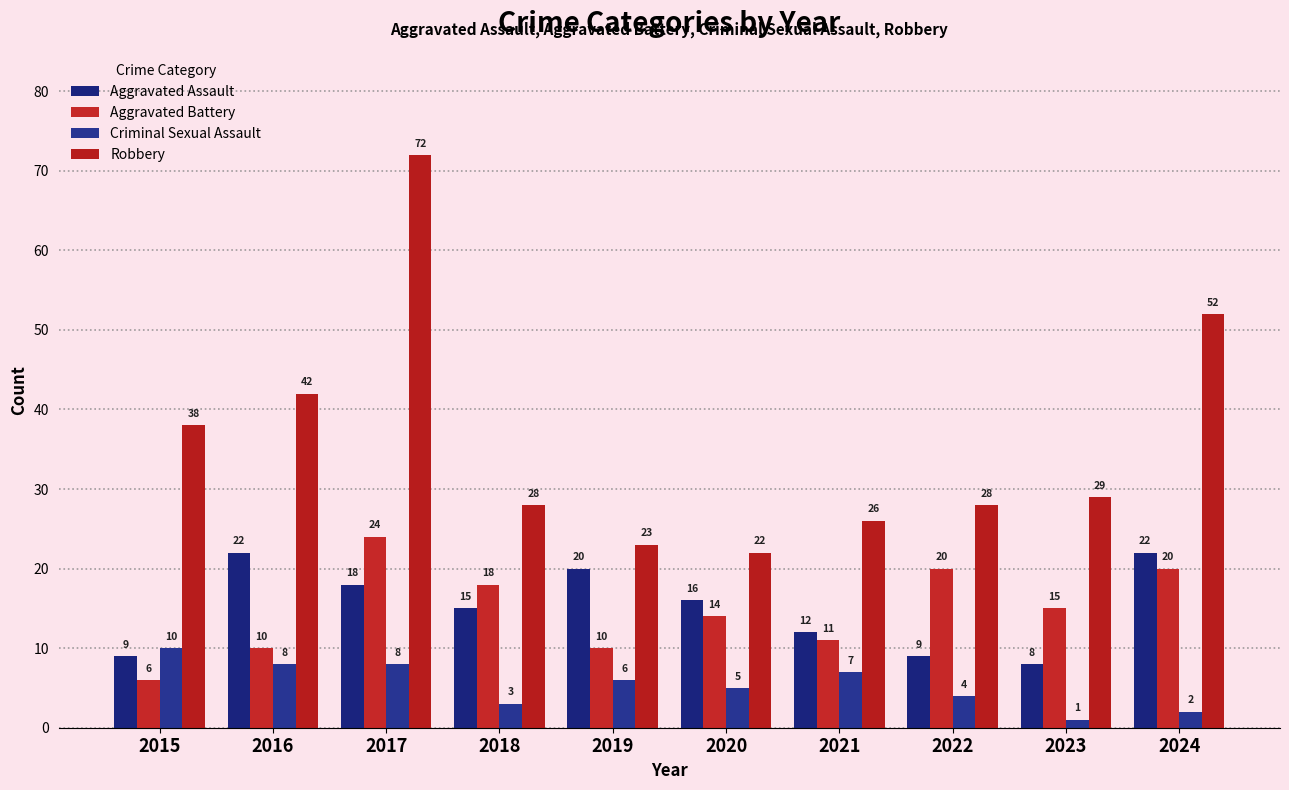

What is the difference between the second highest and minimum values in the Aggravated Assault series?

14